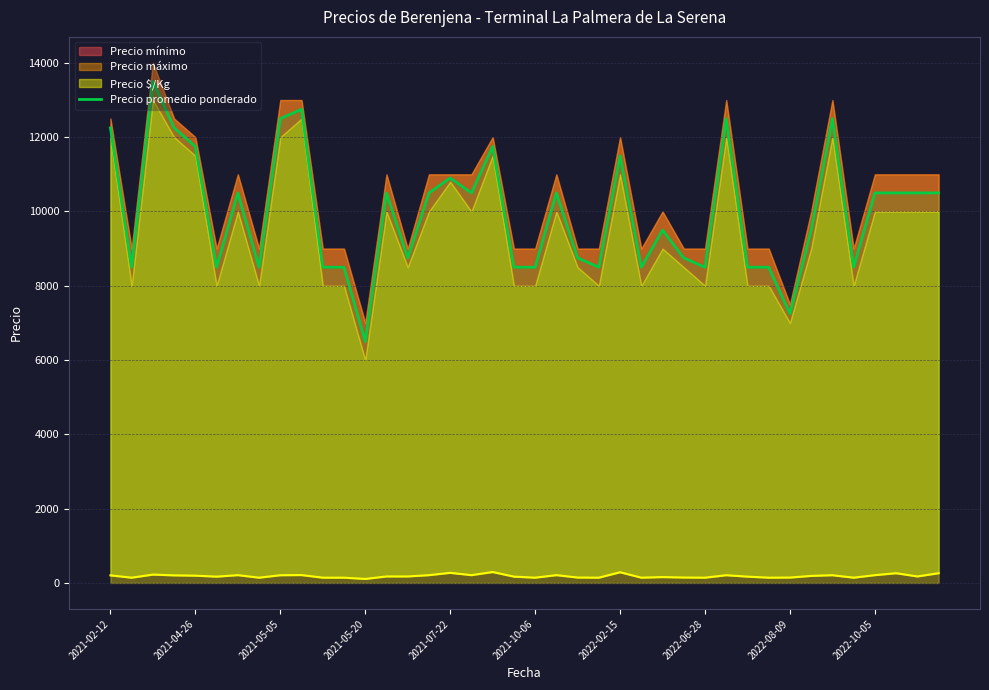

At which label does Precio promedio ponderado reach its minimum?

2021-05-20